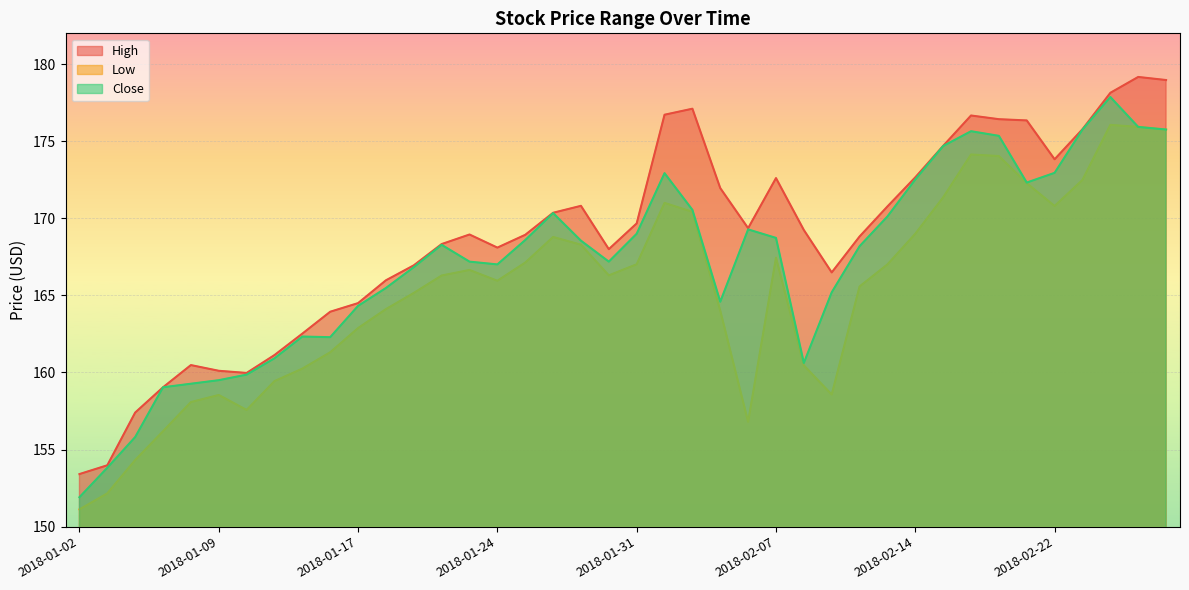

What is the sum of all Close values?

6686.5